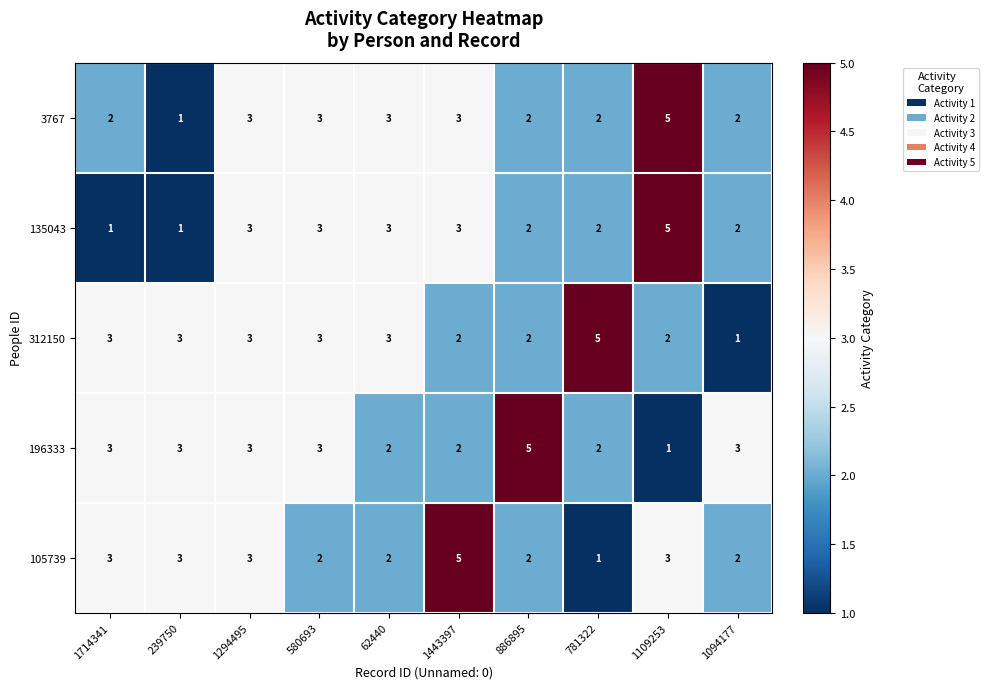

What is the difference between the maximum and second lowest values in the 312150 series?

3